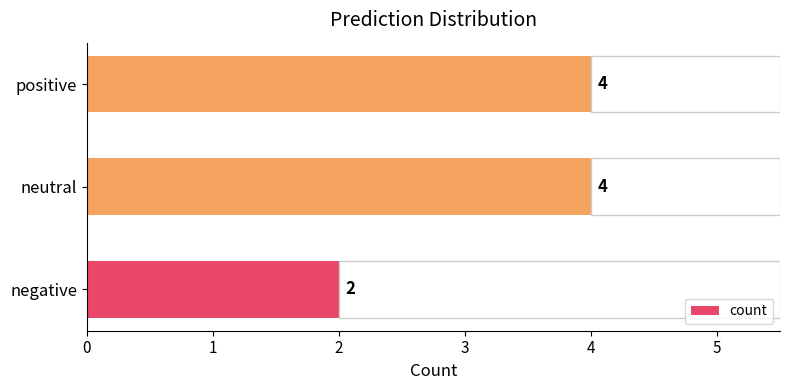

What is the sum of the count values at neutral and positive?

8